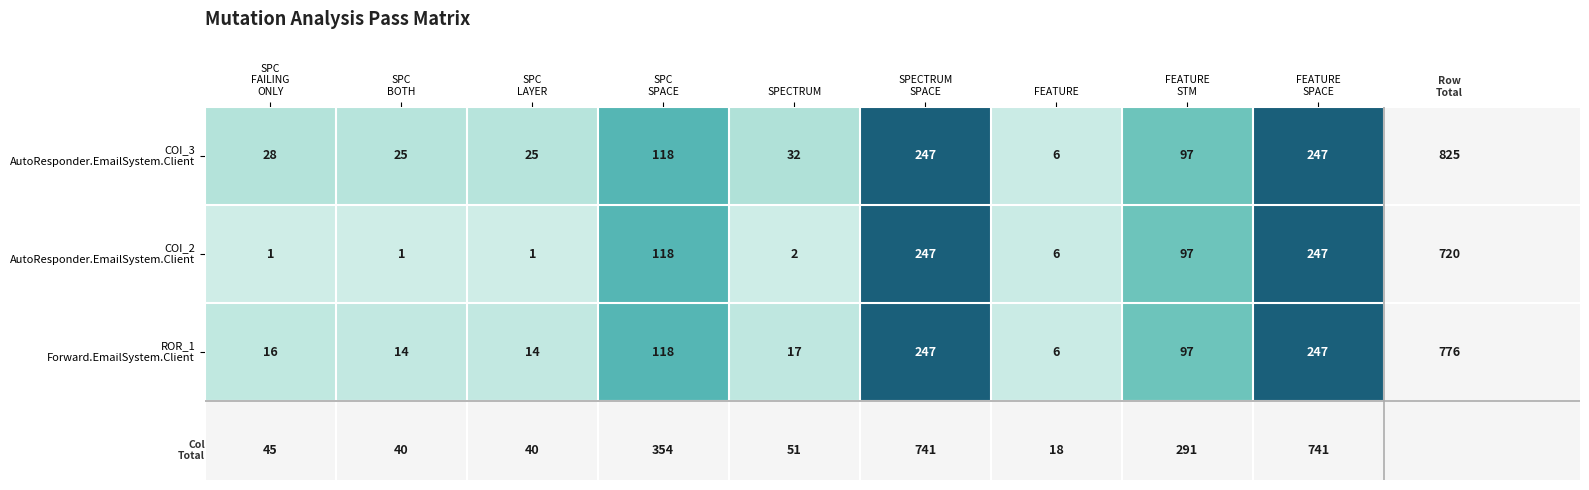

What is the difference between the highest and lowest values at SPECTRUM?

30